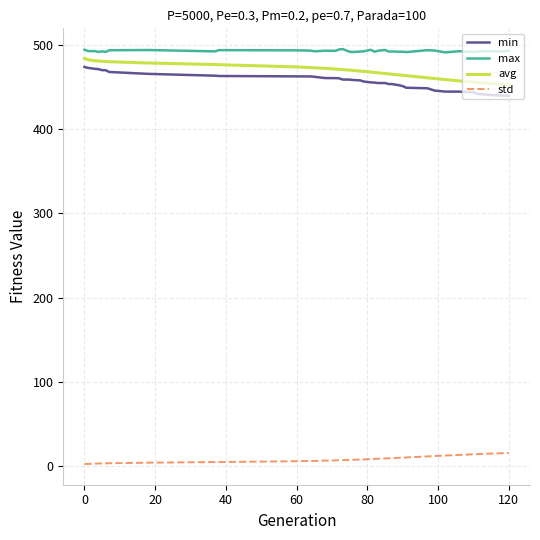

How many values in the min series exceed 457?

20